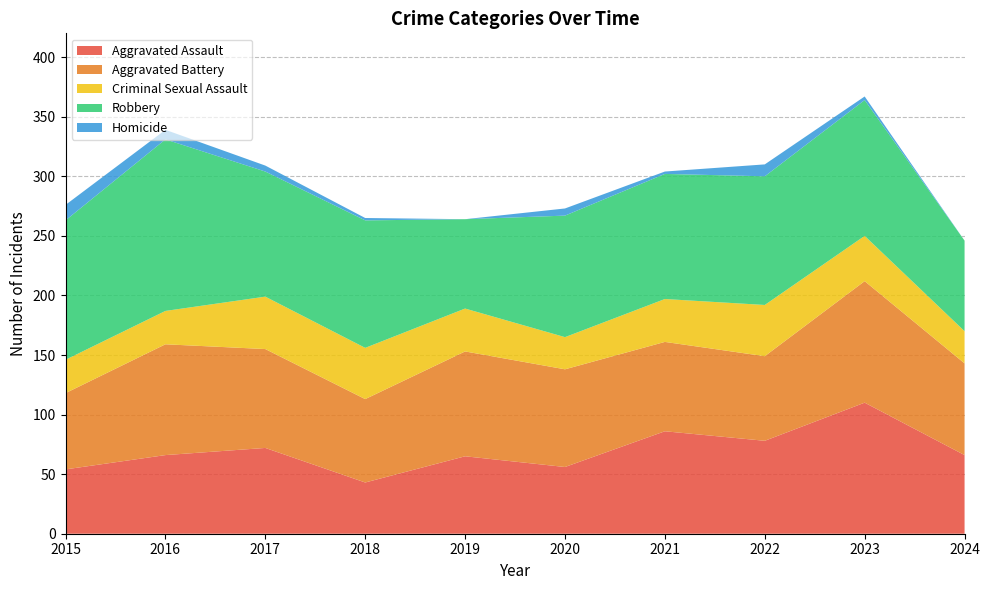

Reading left to right, transcribe all the data shown in this chart.

Aggravated Assault: 54	66	72	43	65	56	86	78	110	66
Aggravated Battery: 64	93	83	70	88	82	75	71	102	77
Criminal Sexual Assault: 28	28	44	43	36	27	36	43	38	27
Robbery: 117	144	105	107	75	102	105	108	114	76
Homicide: 13	8	5	2	0	6	2	10	3	0